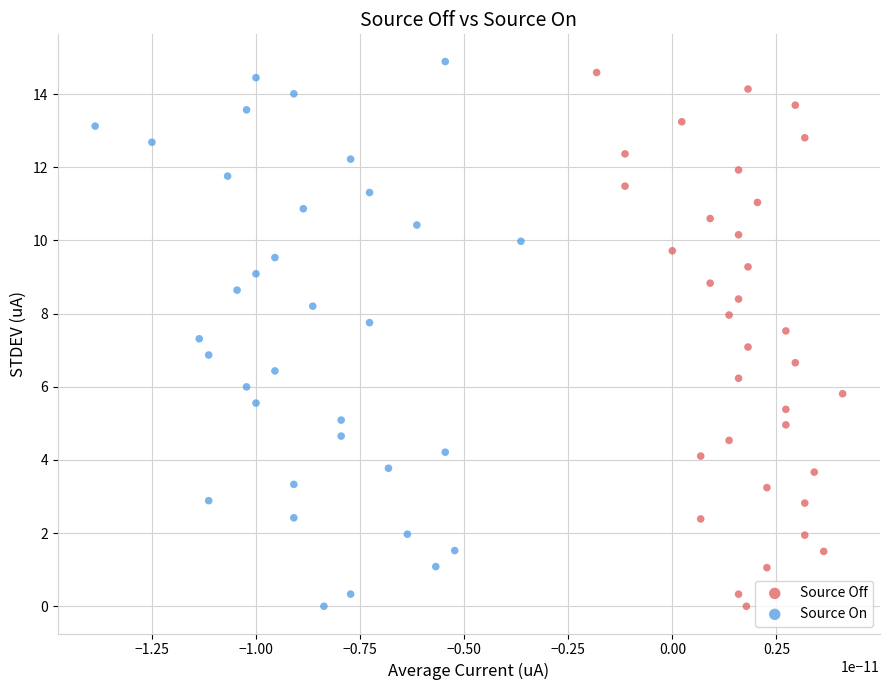

Which series contains the highest Y value?

Source On